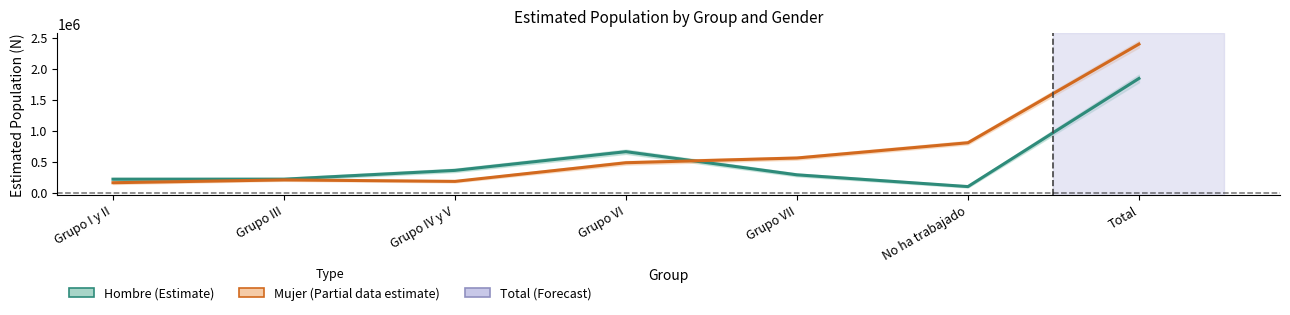

Is it true that Mujer (Estimate based on partial data) equals 259538 at Grupo IV y V?

False